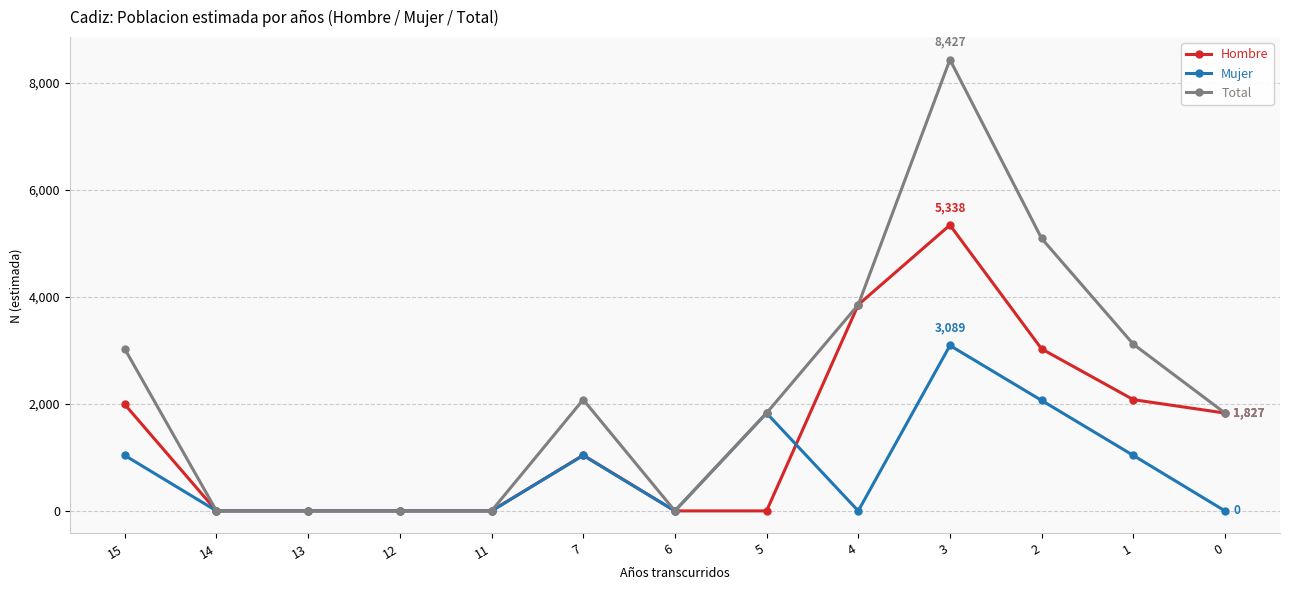

Reading left to right, transcribe all the data shown in this chart.

Hombre: 15=1988	14=0	13=0	12=0	11=0	7=1041	6=0	5=0	4=3850	3=5338	2=3025	1=2078	0=1827
Mujer: 15=1036	14=0	13=0	12=0	11=0	7=1036	6=0	5=1827	4=0	3=3089	2=2063	1=1036	0=0
Total: 15=3025	14=0	13=0	12=0	11=0	7=2078	6=0	5=1827	4=3850	3=8427	2=5088	1=3114	0=1827